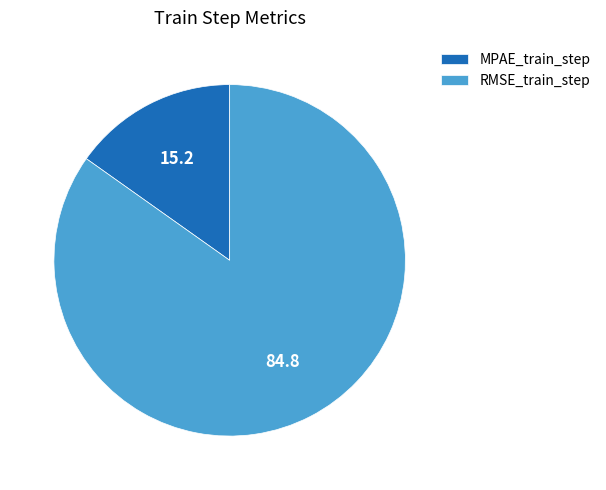

Which category has the biggest portion of the pie?

RMSE_train_step